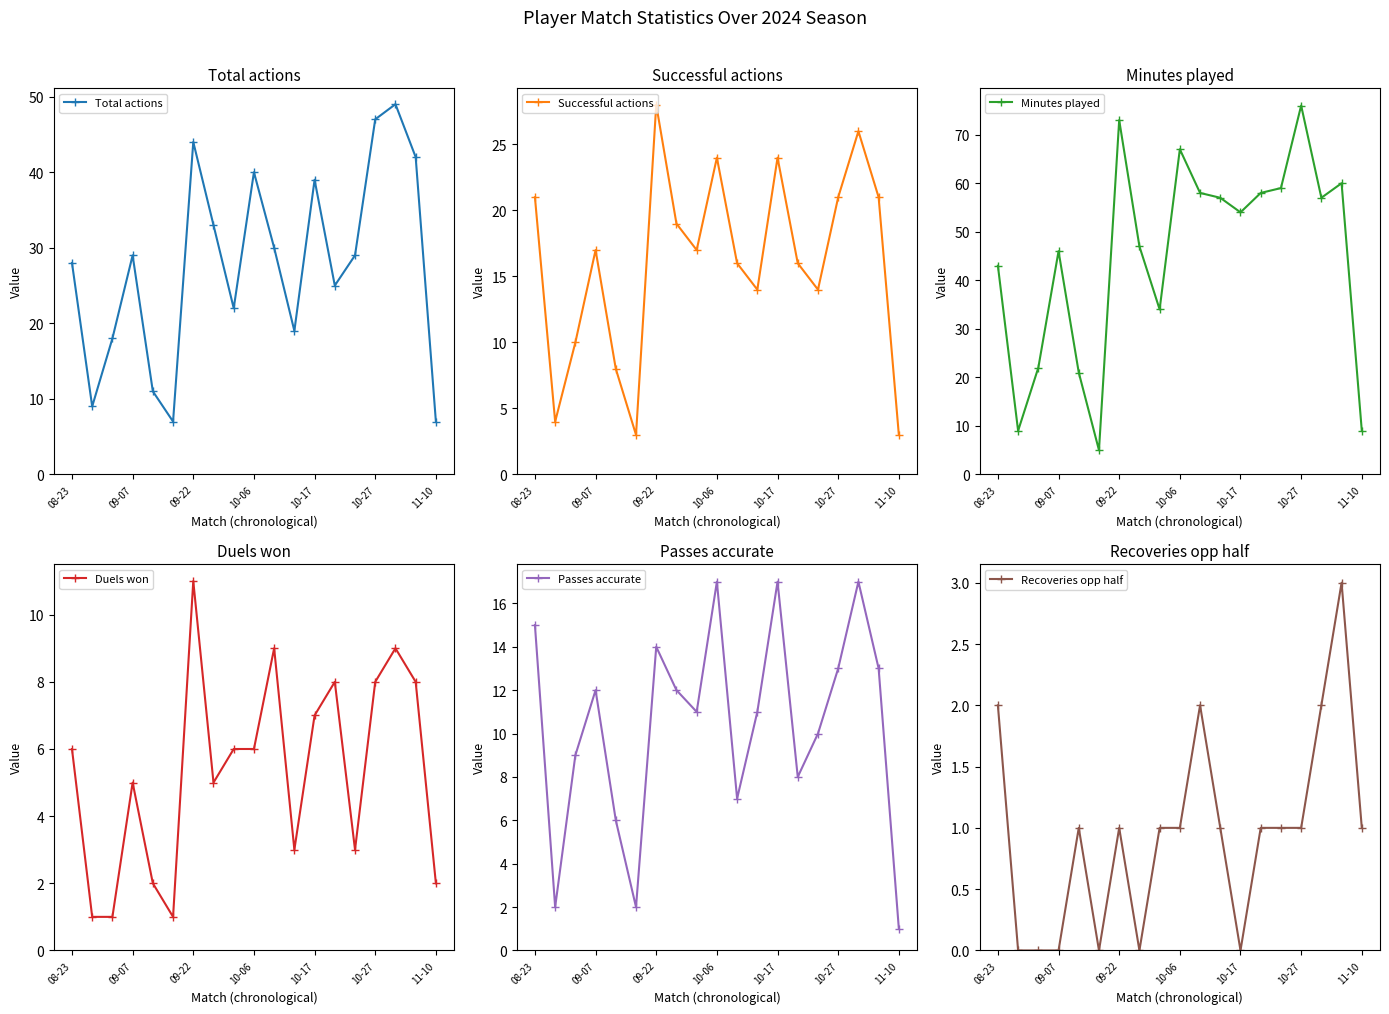

True or false: Minutes played has more than 1 interior local peaks.

True